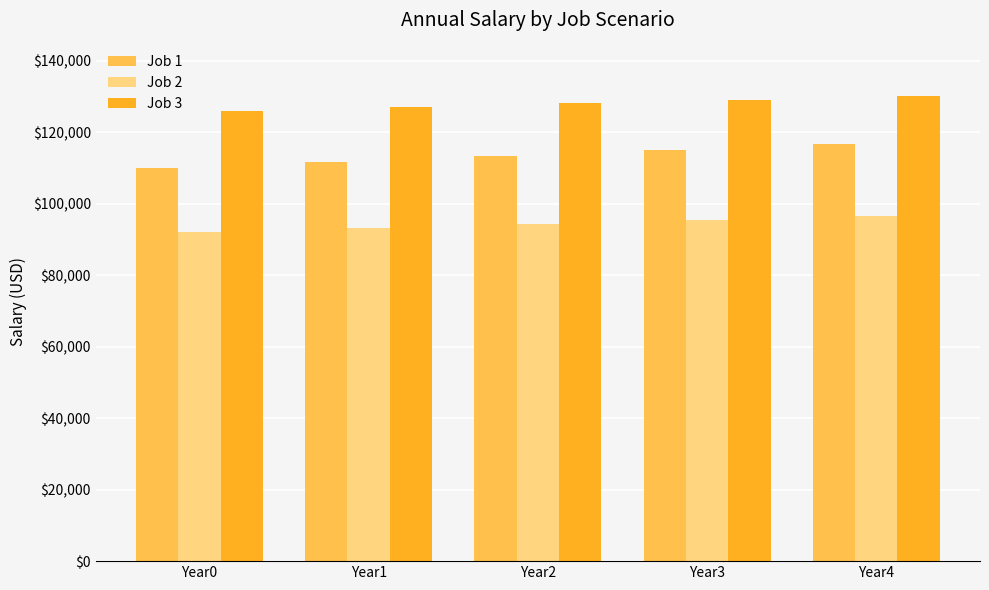

At how many categories does at least one series exceed 95703?

5